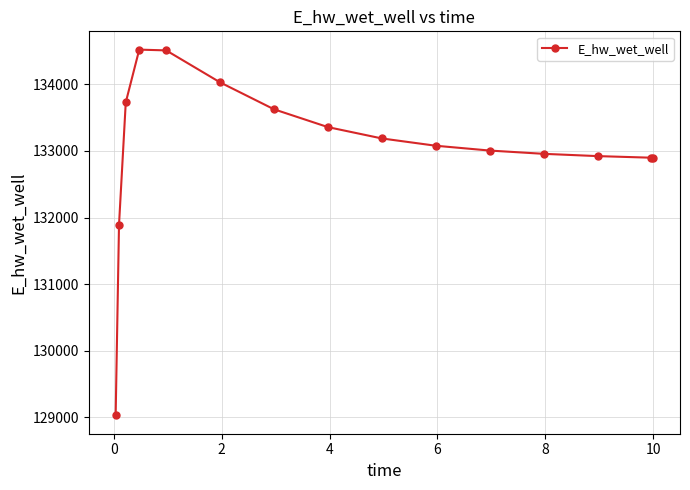

What is the difference between the maximum and minimum values?

5490.1